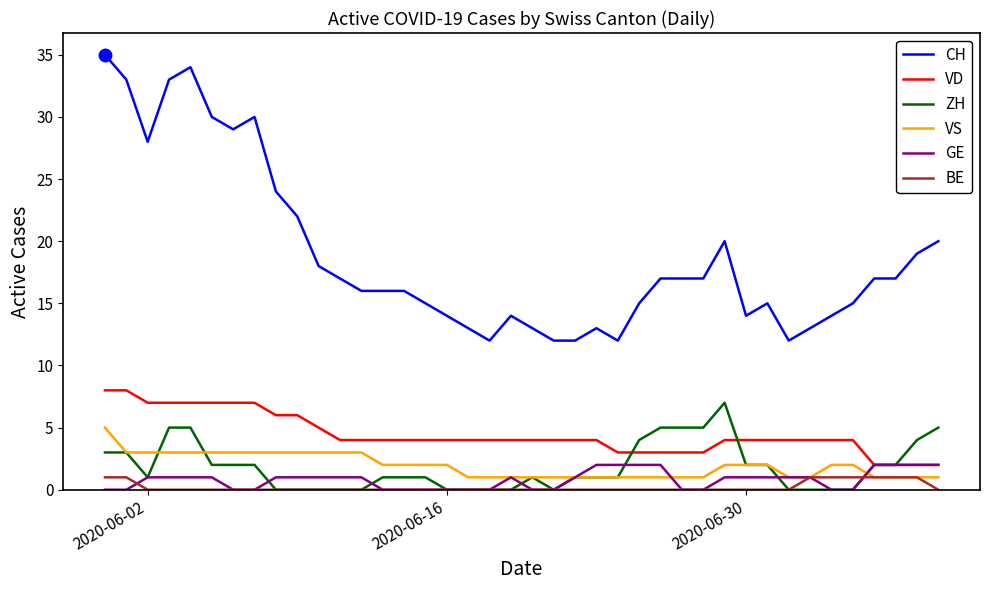

Reading left to right, transcribe all the data shown in this chart.

CH: 35	33	28	33	34	30	29	30	24	22	18	17	16	16	16	15	14	13	12	14	13	12	12	13	12	15	17	17	17	20	14	15	12	13	14	15	17	17	19	20
VD: 8	8	7	7	7	7	7	7	6	6	5	4	4	4	4	4	4	4	4	4	4	4	4	4	3	3	3	3	3	4	4	4	4	4	4	4	2	2	2	2
ZH: 3	3	1	5	5	2	2	2	0	0	0	0	0	1	1	1	0	0	0	0	1	0	1	1	1	4	5	5	5	7	2	2	0	0	0	0	2	2	4	5
VS: 5	3	3	3	3	3	3	3	3	3	3	3	3	2	2	2	2	1	1	1	1	1	1	1	1	1	1	1	1	2	2	2	1	1	2	2	1	1	1	1
GE: 0	0	1	1	1	1	0	0	1	1	1	1	1	0	0	0	0	0	0	1	0	0	1	2	2	2	2	0	0	1	1	1	1	1	0	0	2	2	2	2
BE: 1	1	0	0	0	0	0	0	0	0	0	0	0	0	0	0	0	0	0	0	0	0	0	0	0	0	0	0	0	0	0	0	0	1	1	1	1	1	1	0